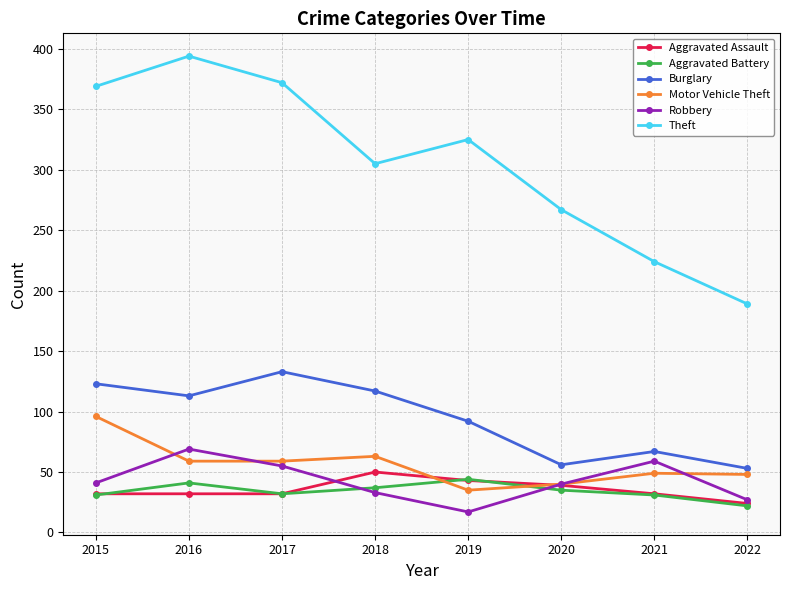

Which series has the widest spread of values?

Theft